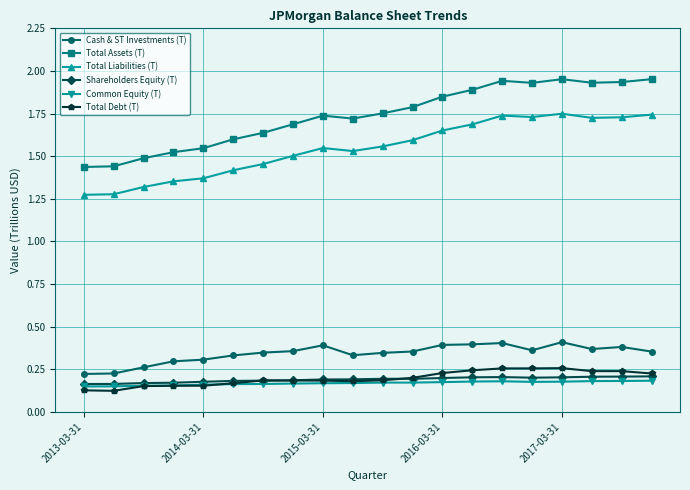

Which series has the widest spread of values?

Total Assets (T)